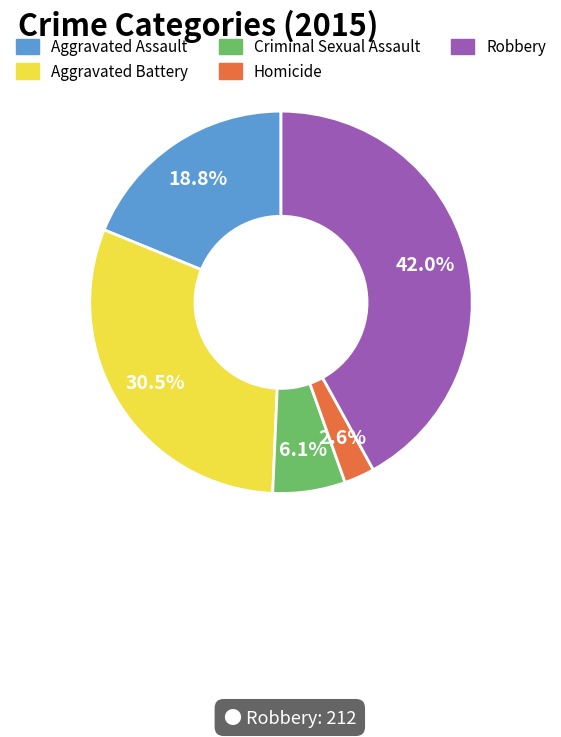

How many segments does this pie chart have?

5